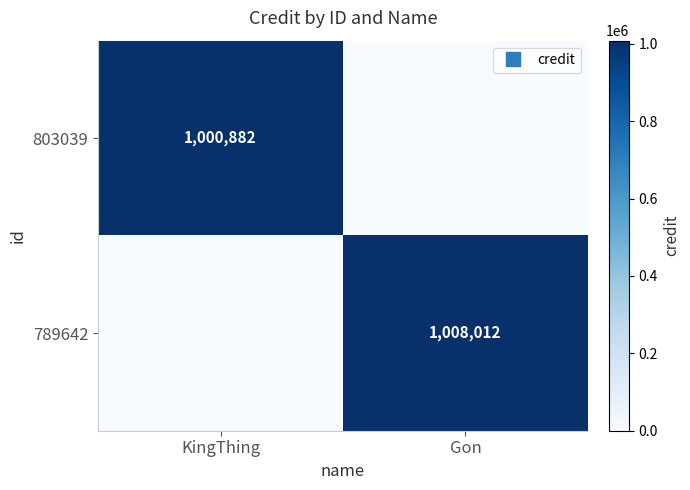

At which label is 789642 closest to 504006?

KingThing